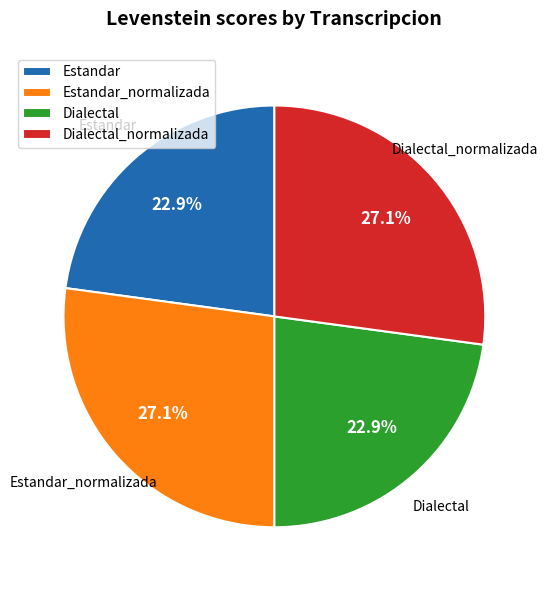

How many slices are in this pie chart?

4